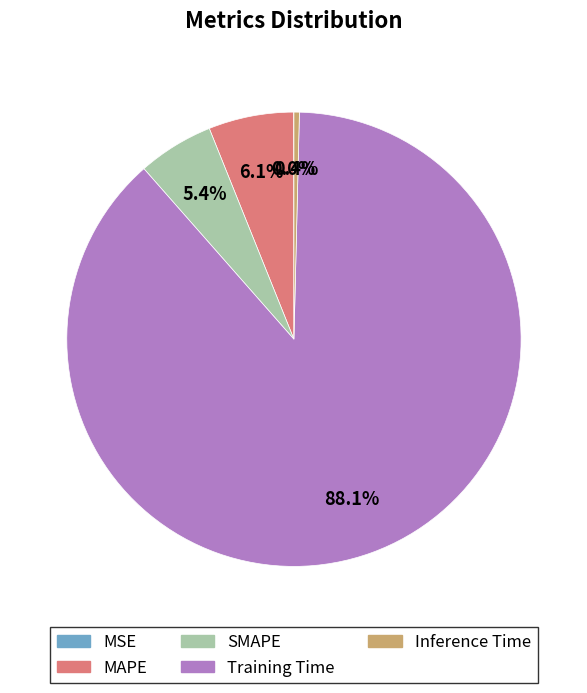

Is it true that Inference Time is 0% of the pie?

True